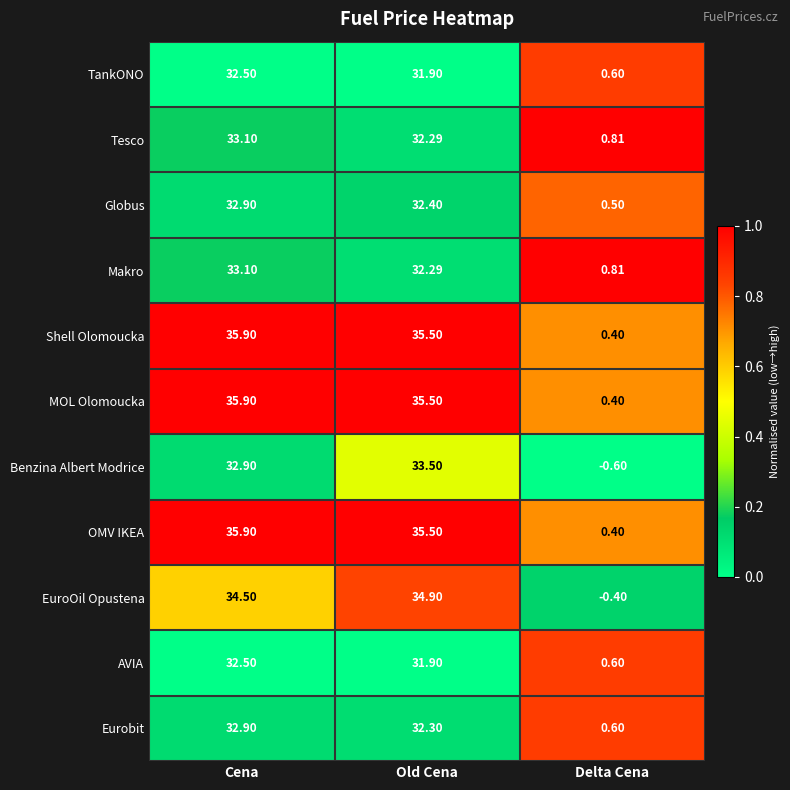

At which category does the chart reach its minimum across all series?

Delta Cena